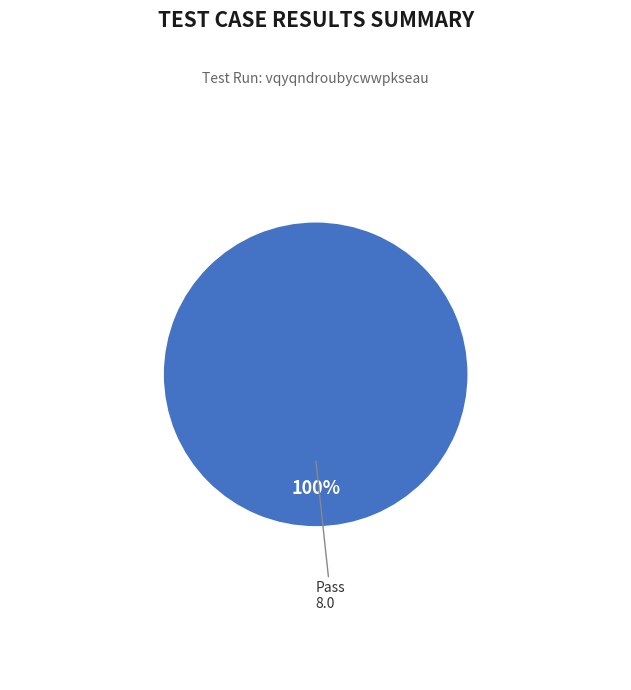

Is it true that Pass is 94% of the pie?

False